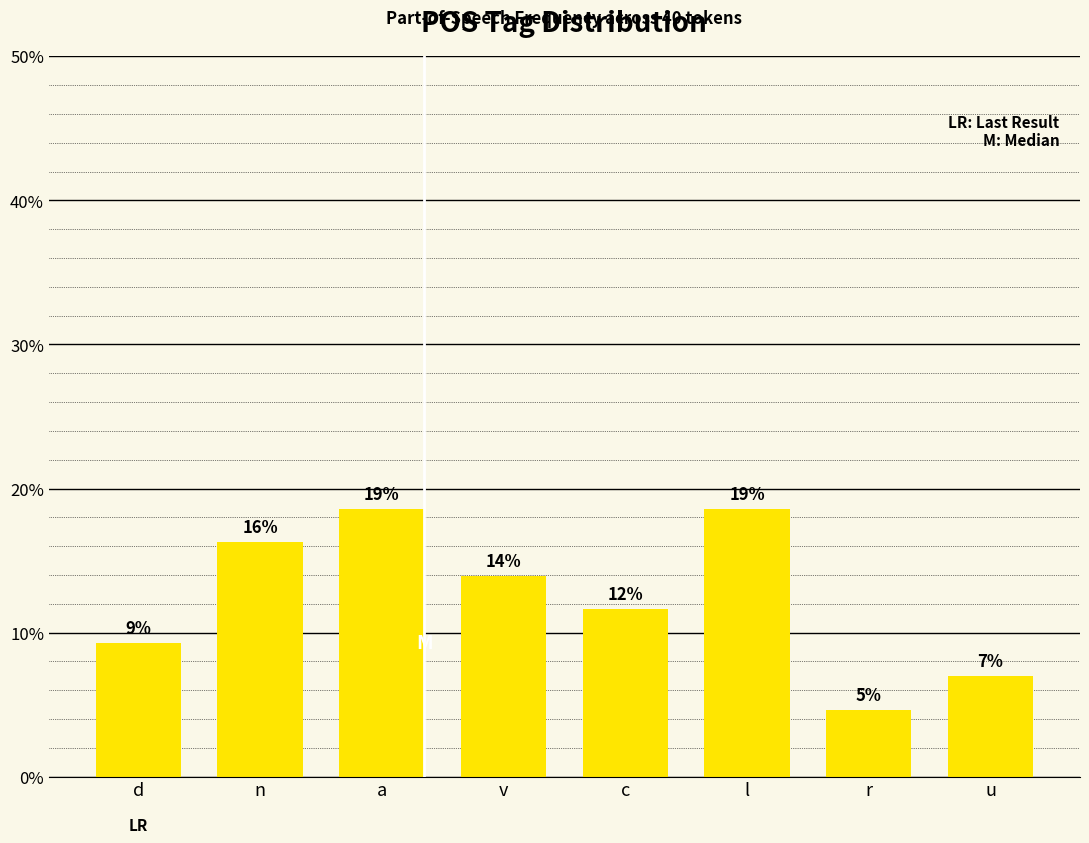

Does the chart contain any negative values?

No